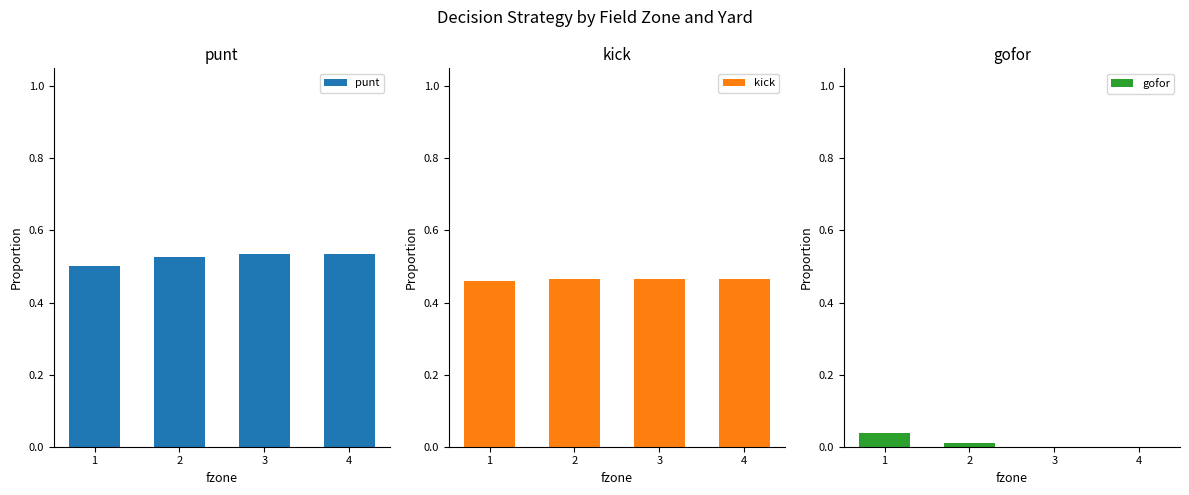

Are the bars horizontal?

No